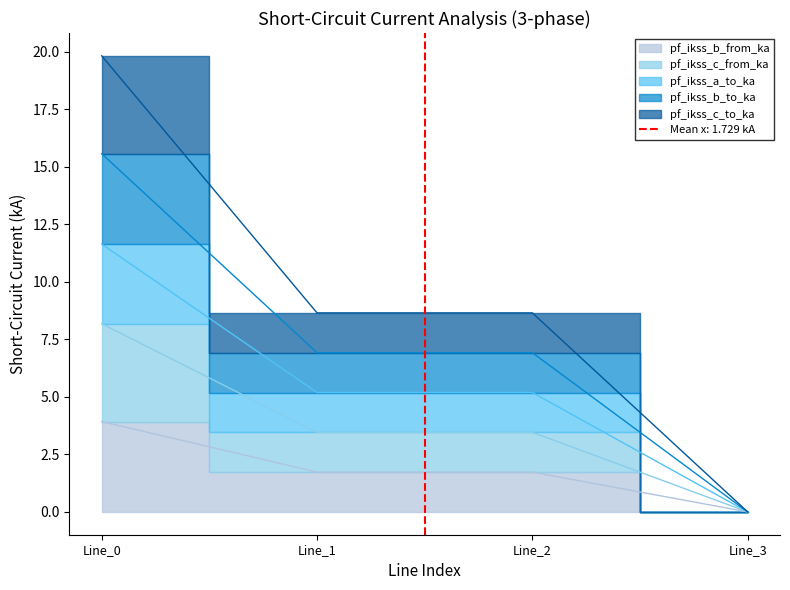

Which has a higher value, Line_3 or Line_0?

Line_0